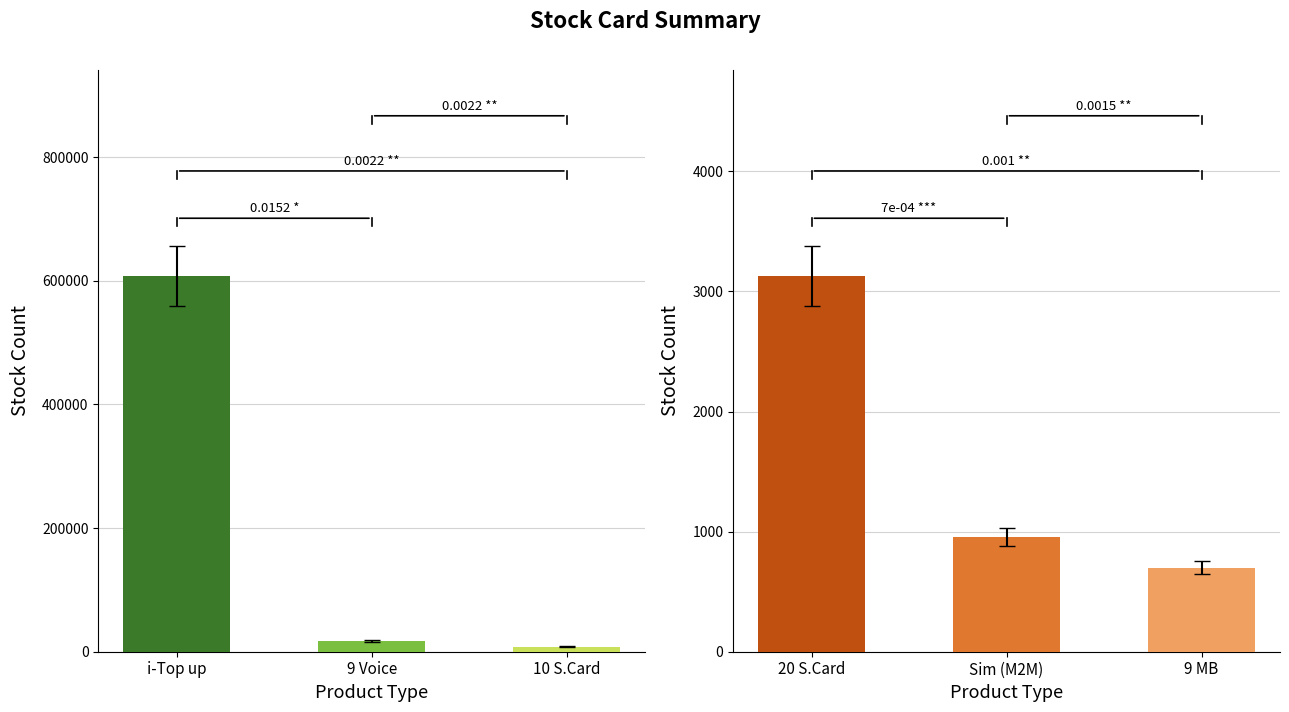

At which category does the chart reach its minimum across all series?

10 S.Card